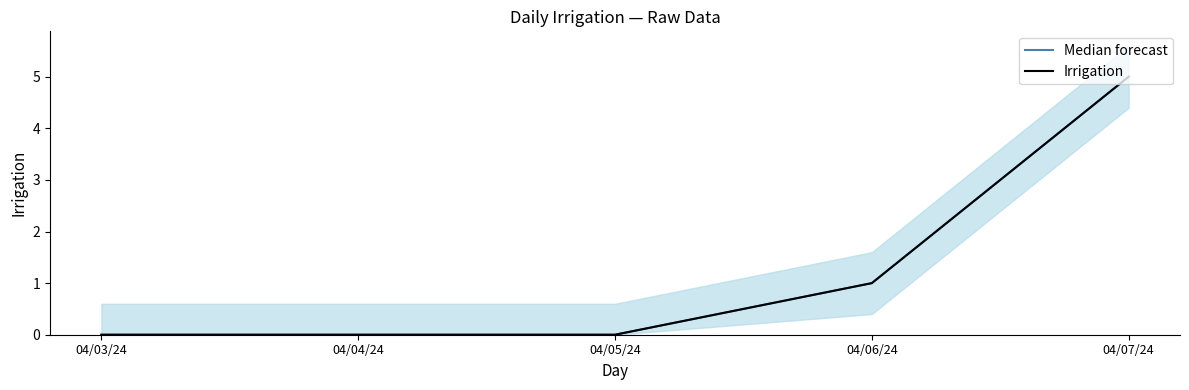

True or false: Median forecast and Irrigation intersect in this chart.

False